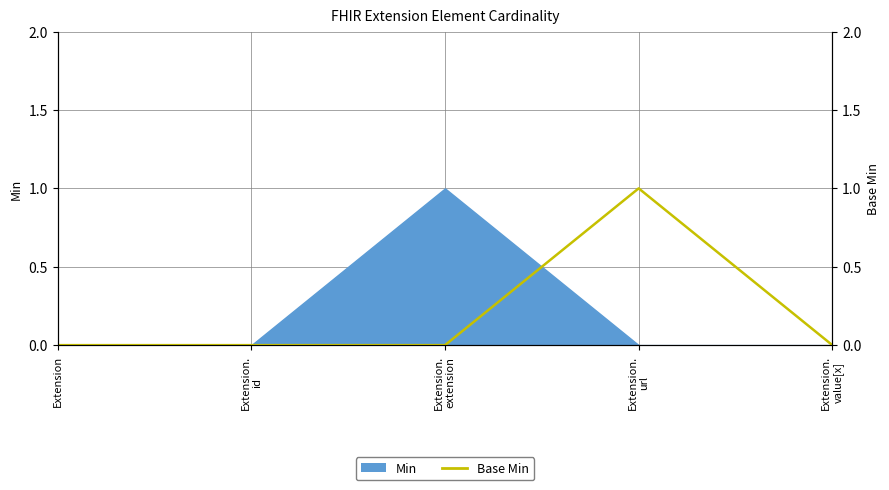

How many lines are shown in the chart?

1